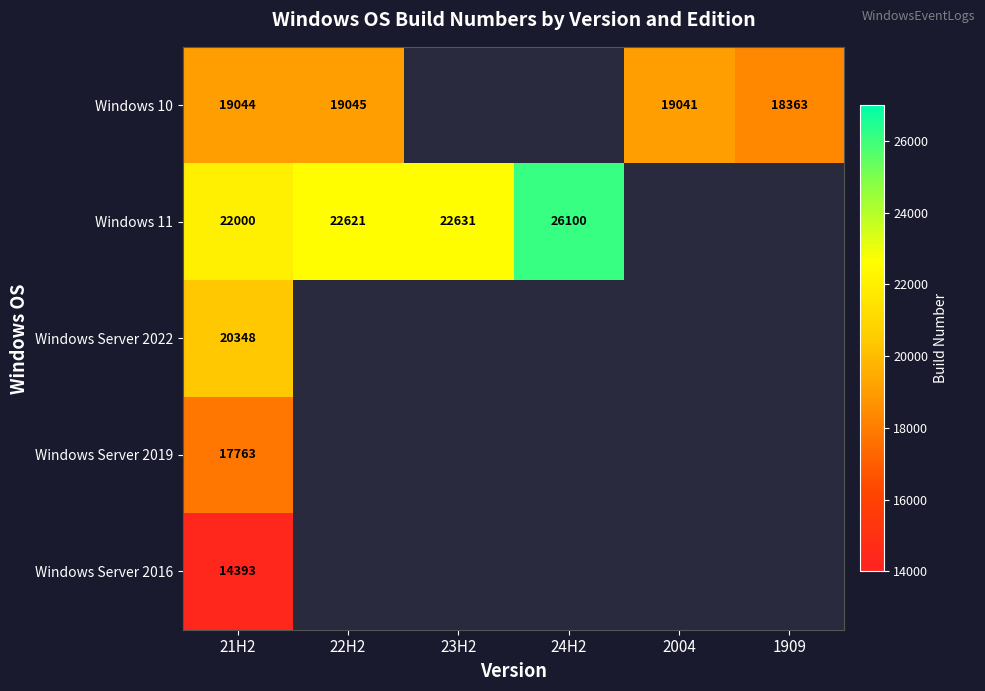

True or false: Windows 11 has a value of 13383 at 22H2.

False